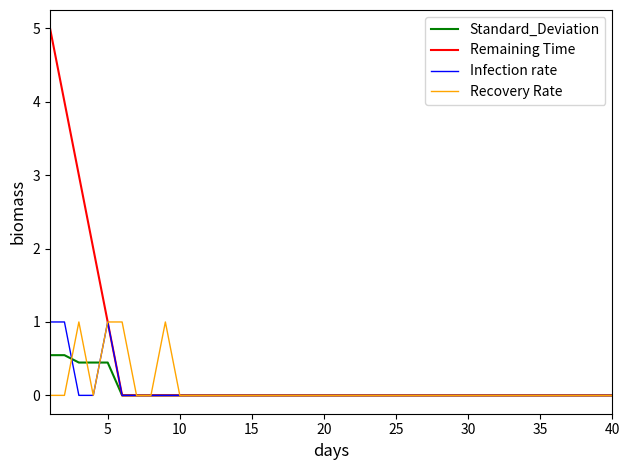

What is the greatest value displayed?

5.0